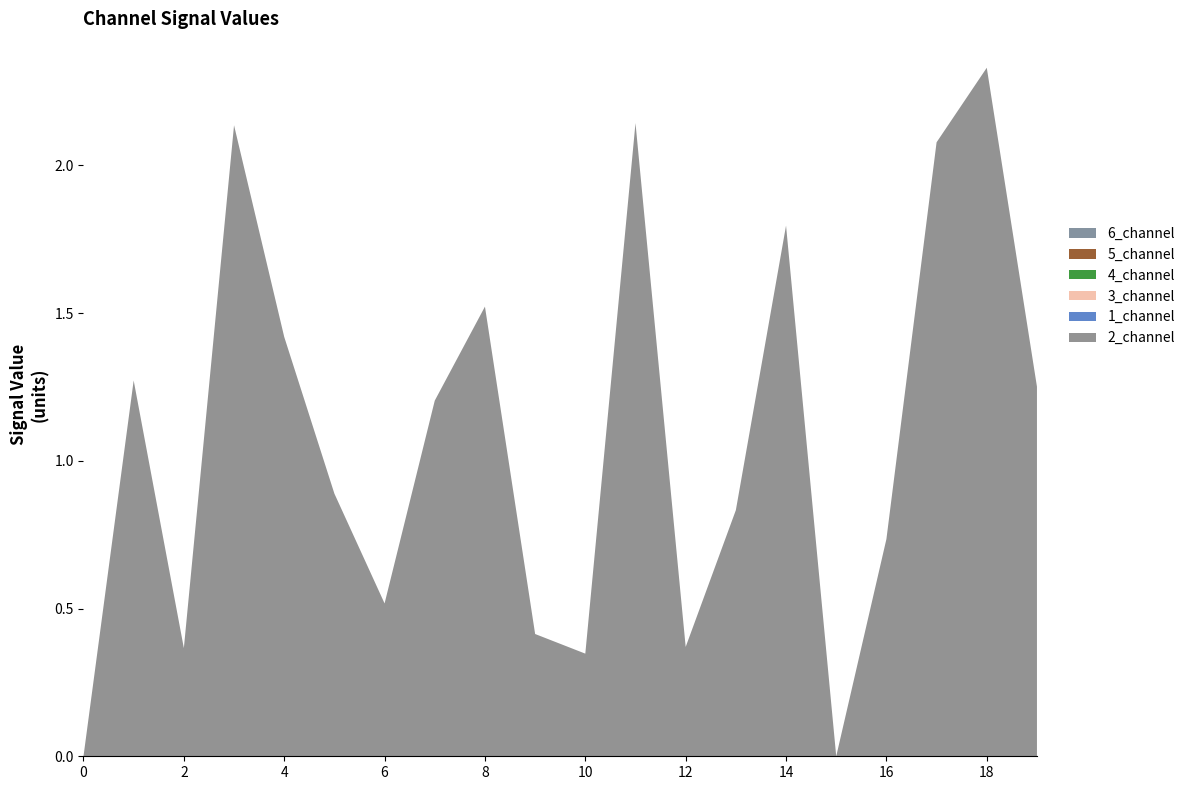

Reading right to left, transcribe all the data shown in this chart.

2_channel: 19=1.3	18=2.3	17=2.1	16=0.7	15=0.0	14=1.8	13=0.8	12=0.4	11=2.1	10=0.3	9=0.4	8=1.5	7=1.2	6=0.5	5=0.9	4=1.4	3=2.1	2=0.4	1=1.3	0=0.0
1_channel: 19=0.0	18=0.0	17=0.0	16=0.0	15=0.0	14=0.0	13=0.0	12=0.0	11=0.0	10=0.0	9=0.0	8=0.0	7=0.0	6=0.0	5=0.0	4=0.0	3=0.0	2=0.0	1=0.0	0=0.0
3_channel: 19=0.0	18=0.0	17=0.0	16=0.0	15=0.0	14=0.0	13=0.0	12=0.0	11=0.0	10=0.0	9=0.0	8=0.0	7=0.0	6=0.0	5=0.0	4=0.0	3=0.0	2=0.0	1=0.0	0=0.0
4_channel: 19=0.0	18=0.0	17=0.0	16=0.0	15=0.0	14=0.0	13=0.0	12=0.0	11=0.0	10=0.0	9=0.0	8=0.0	7=0.0	6=0.0	5=0.0	4=0.0	3=0.0	2=0.0	1=0.0	0=0.0
5_channel: 19=0.0	18=0.0	17=0.0	16=0.0	15=0.0	14=0.0	13=0.0	12=0.0	11=0.0	10=0.0	9=0.0	8=0.0	7=0.0	6=0.0	5=0.0	4=0.0	3=0.0	2=0.0	1=0.0	0=0.0
6_channel: 19=0.0	18=0.0	17=0.0	16=0.0	15=0.0	14=0.0	13=0.0	12=0.0	11=0.0	10=0.0	9=0.0	8=0.0	7=0.0	6=0.0	5=0.0	4=0.0	3=0.0	2=0.0	1=0.0	0=0.0